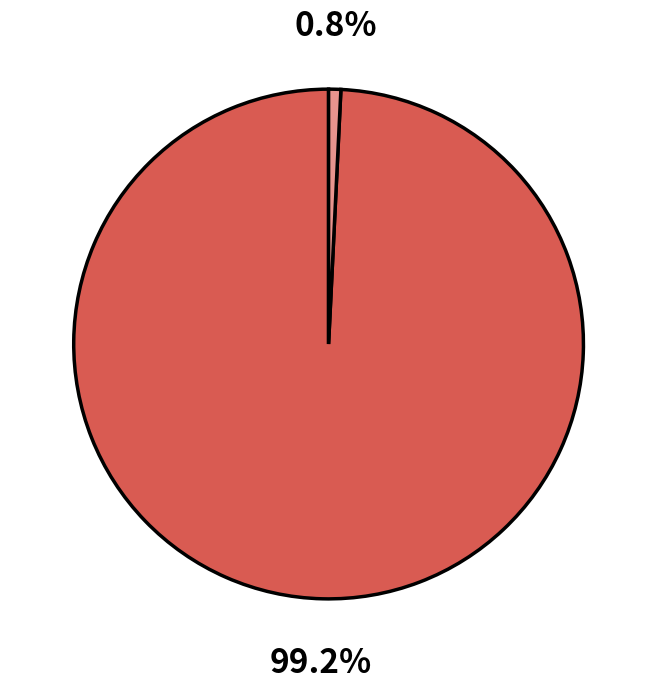

How many segments does this pie chart have?

2